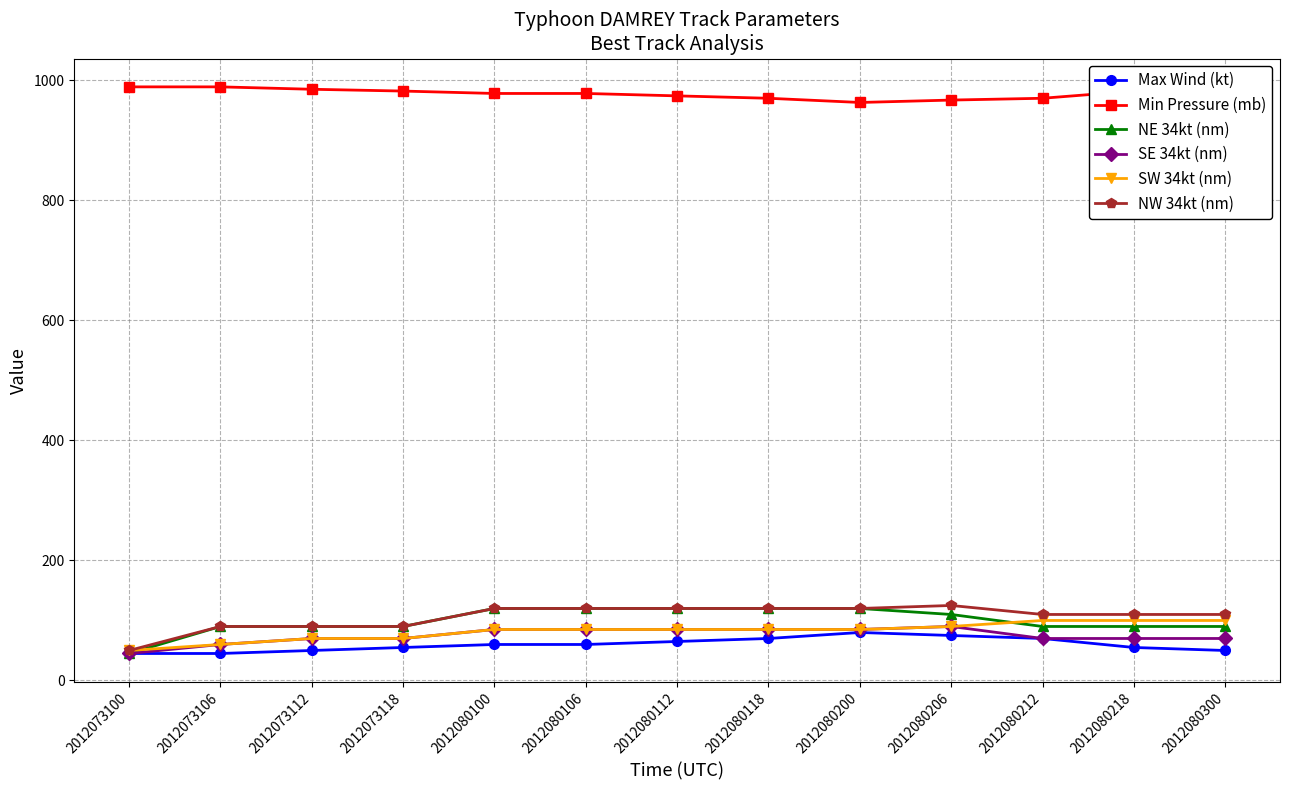

What are all the series names shown in the legend?

Max Wind (kt), Min Pressure (mb), NE 34kt (nm), SE 34kt (nm), SW 34kt (nm), NW 34kt (nm)